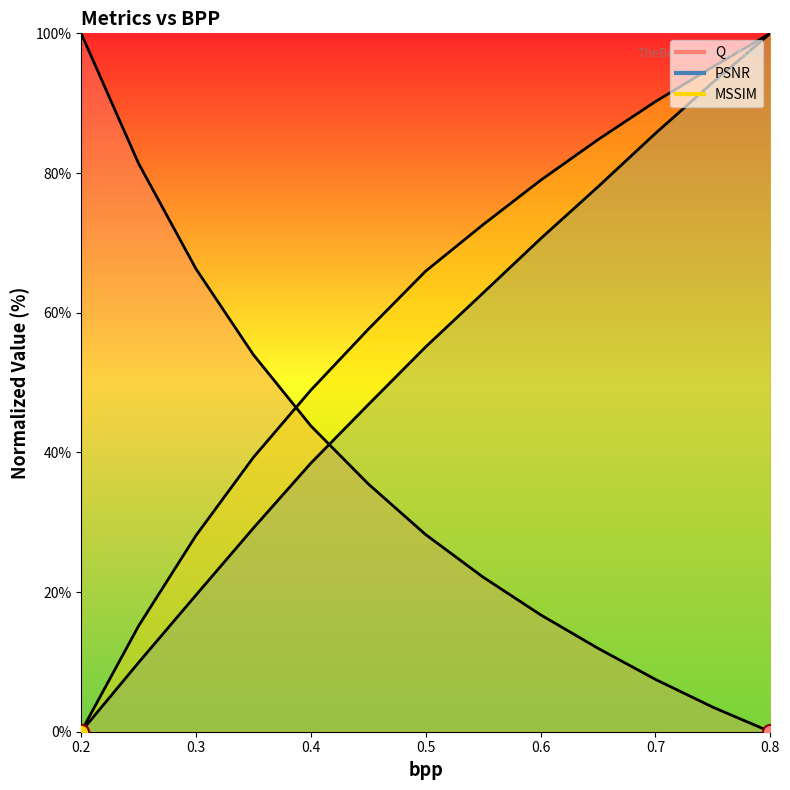

Which series has the largest total across all categories?

MSSIM